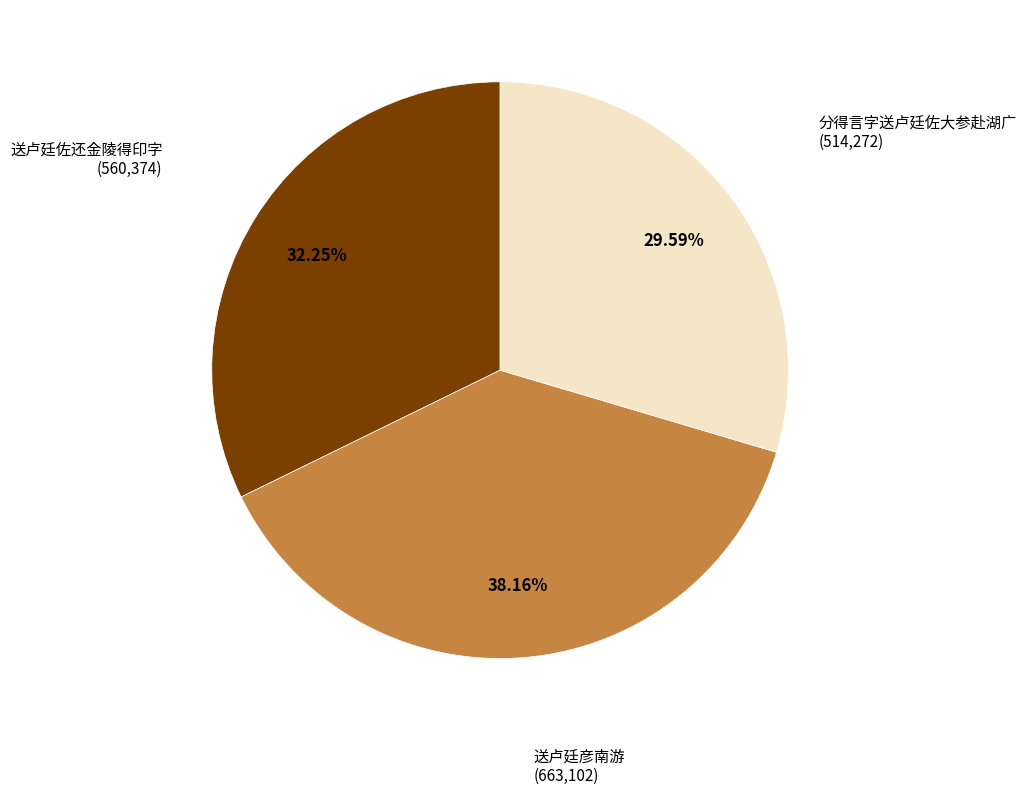

Is there any slice that represents more than half of the pie?

No